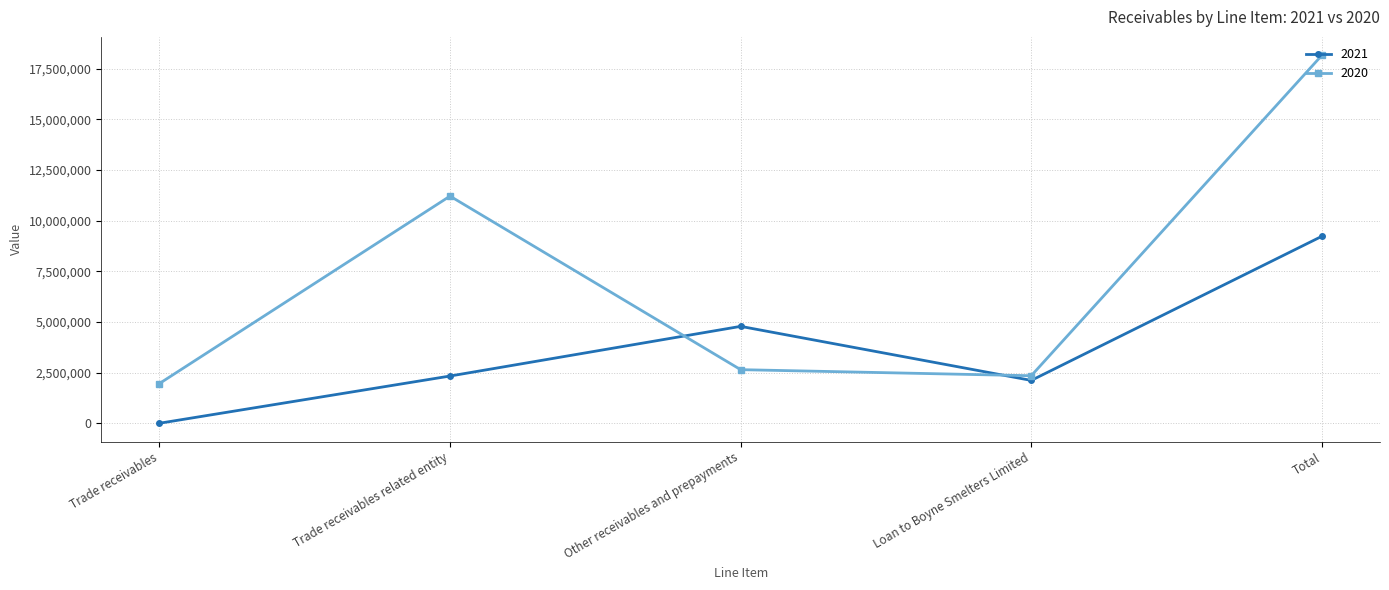

Which series has the widest spread of values?

2020